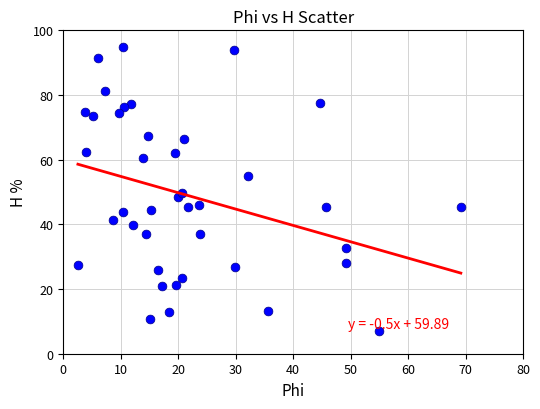

What is the range of X values (max minus min)?

66.6